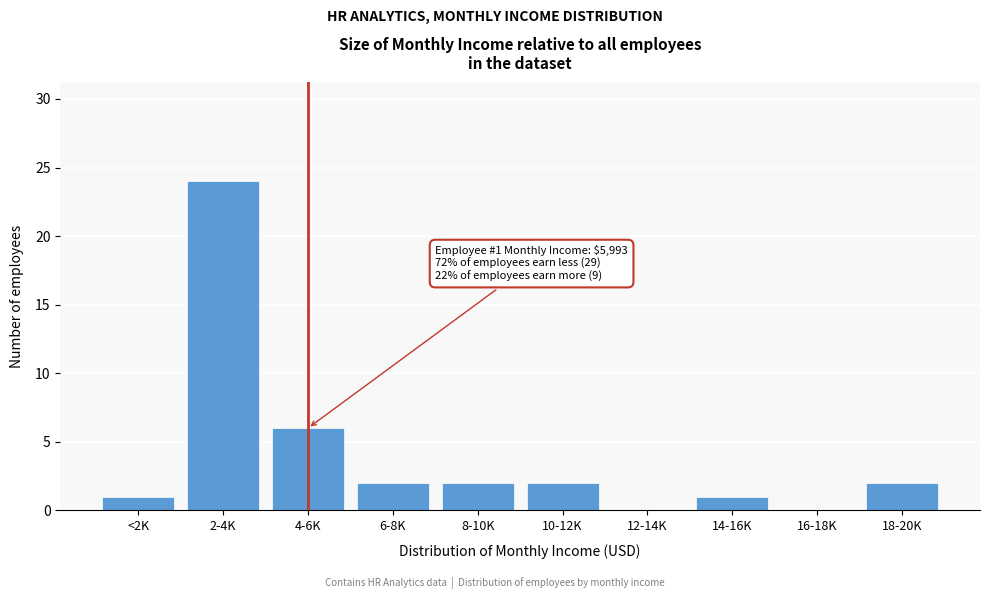

Reading right to left, extract all data points from this chart.

18-20K=2	16-18K=0	14-16K=1	12-14K=0	10-12K=2	8-10K=2	6-8K=2	4-6K=6	2-4K=24	<2K=1